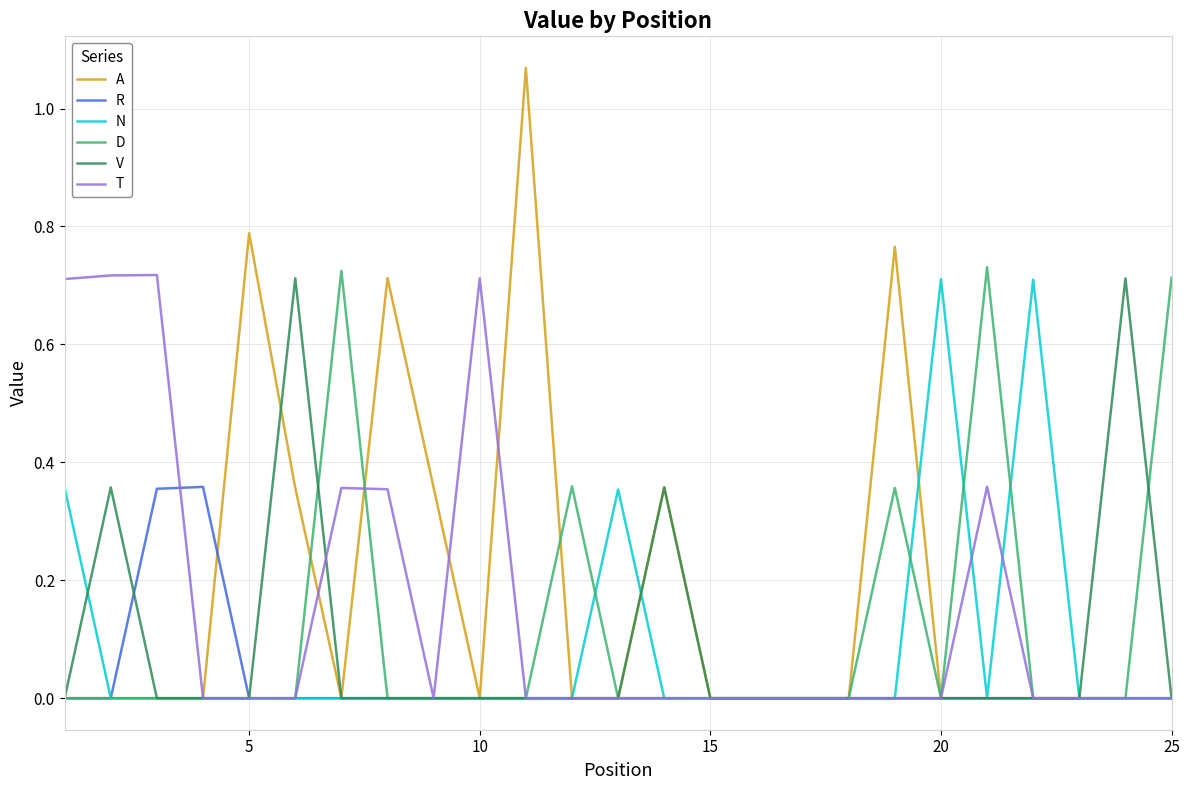

How many N values are between 0 and 1?

25